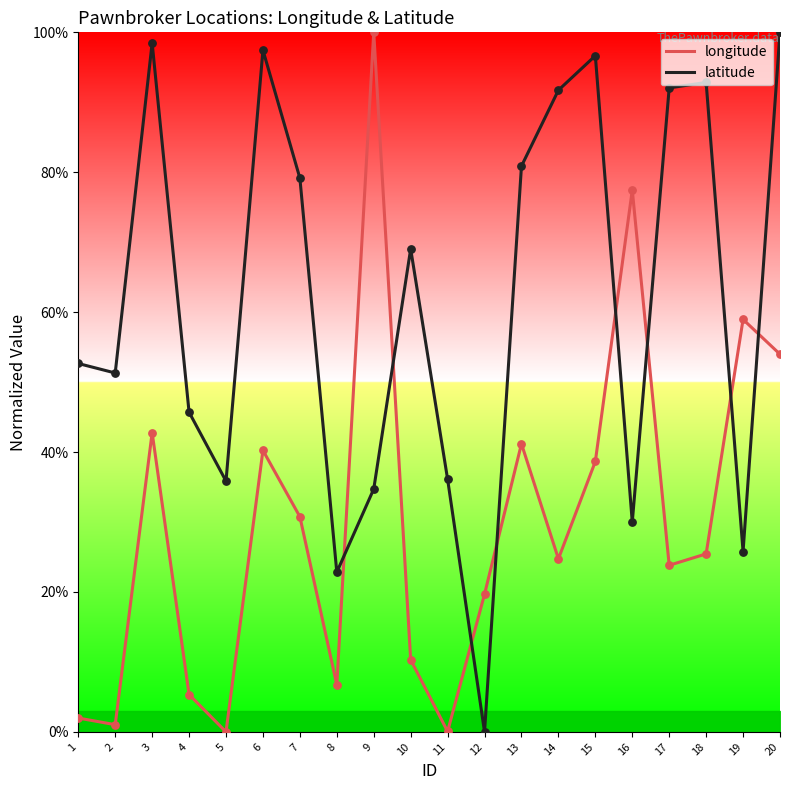

Which series reaches the maximum Y coordinate?

longitude